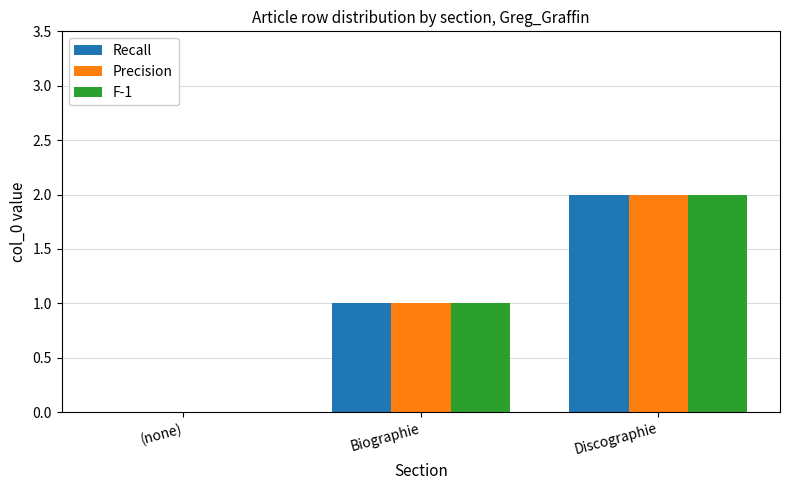

Does the chart contain stacked bars?

No